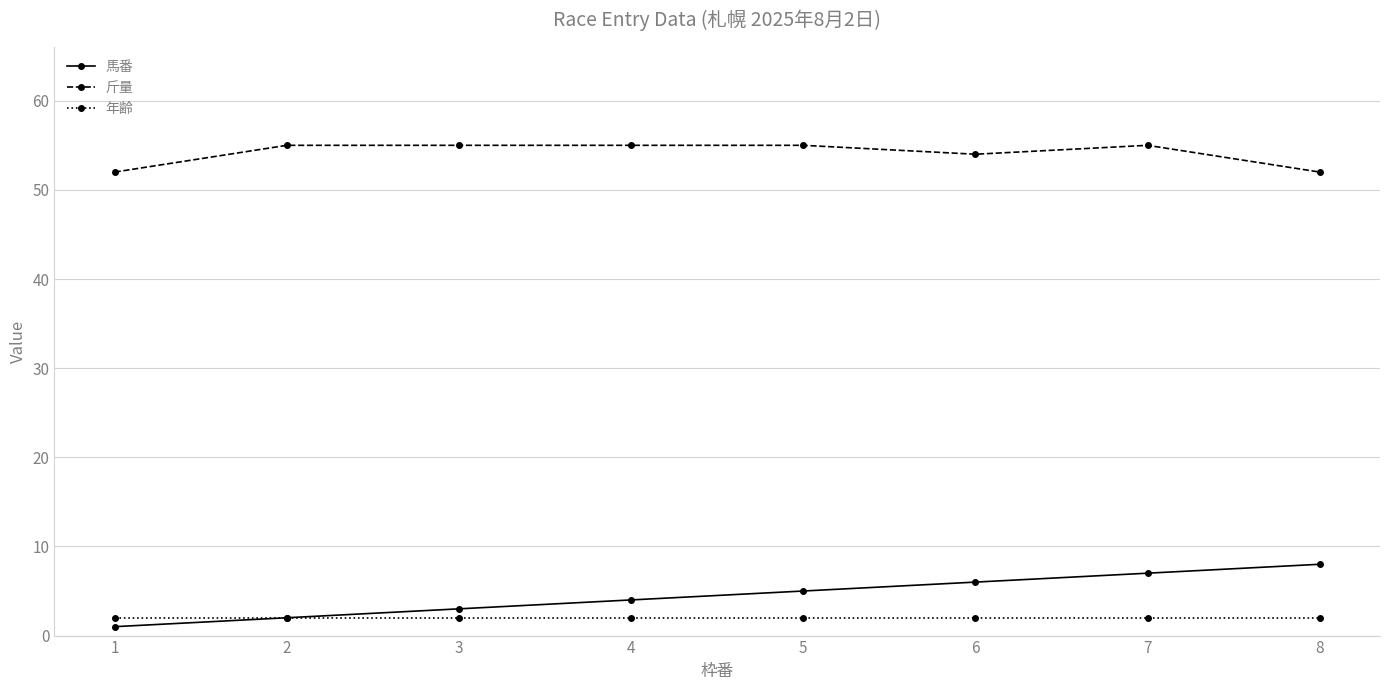

At how many categories does at least one series exceed 39?

8